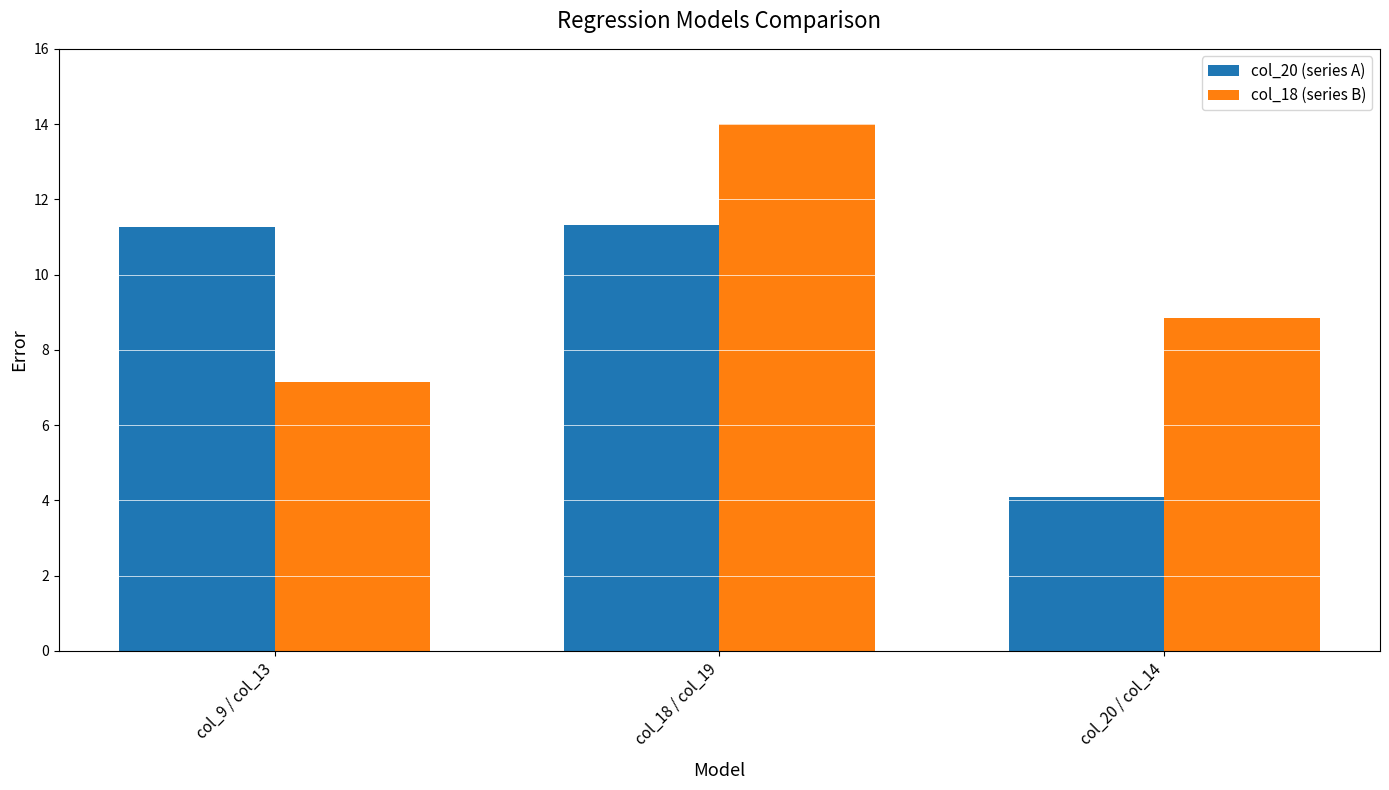

The value of col_18 (series B) at col_20 / col_14 is 13.3. True or false?

False